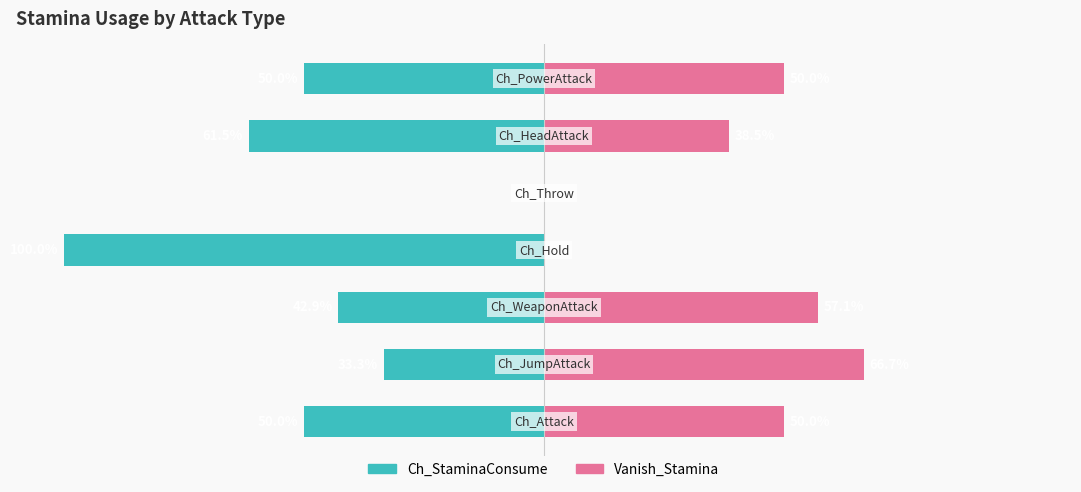

Is the value of Ch_StaminaConsume at 4 greater than the value of Vanish_Stamina at 4?

No